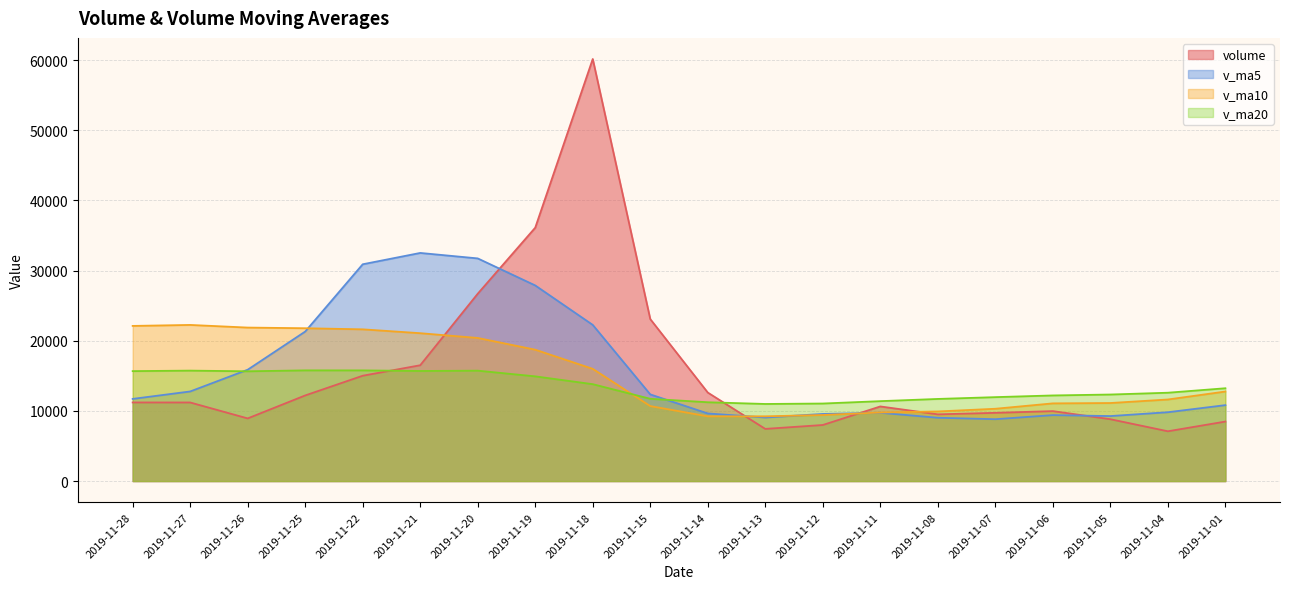

What is the sum of the v_ma20 values at 2019-11-27 and 2019-11-08?

27442.6